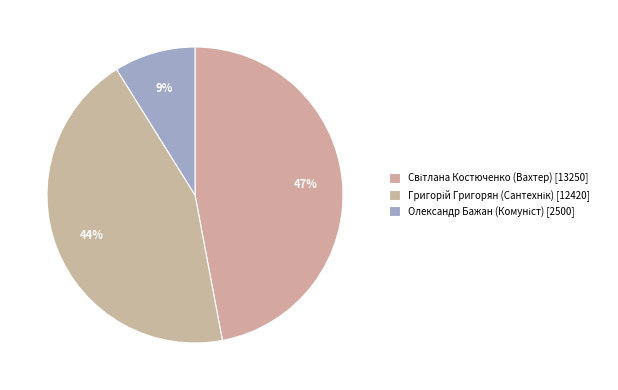

Between Світлана Костюченко (Вахтер) and Григорій Григорян (Сантехнік), which is larger?

Світлана Костюченко (Вахтер)